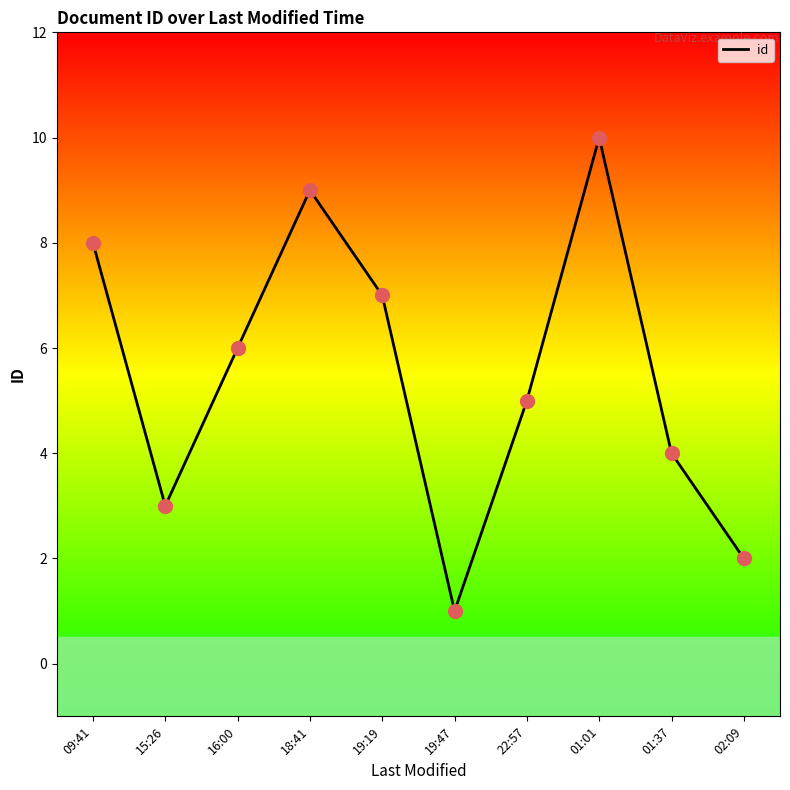

Between 01:01 and 15:26, which is larger?

01:01